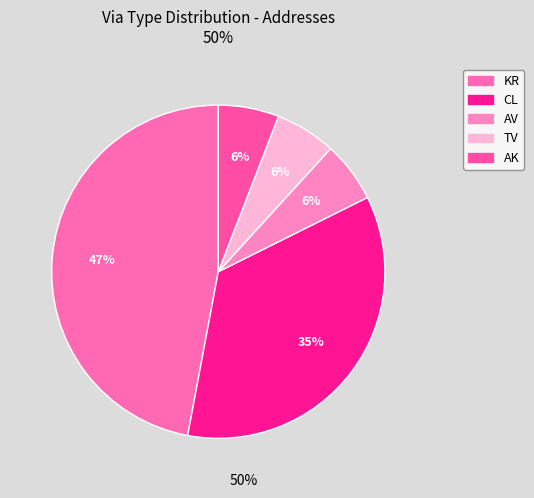

How many segments does this pie chart have?

5